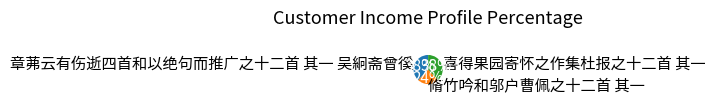

Do 喜得果园寄怀之作集杜报之十二首 其一 and 章茀云有伤逝四首和以绝句而推广之十二首 其一 吴絅斋曾徯 together represent more than half of the pie?

Yes